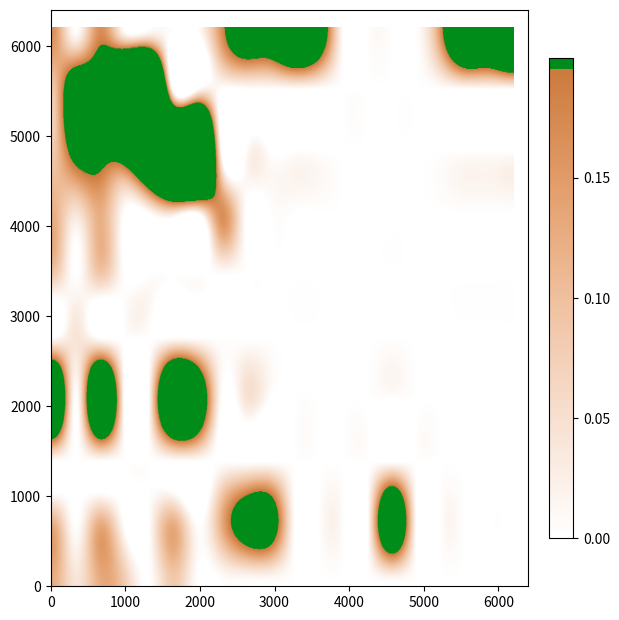

Is it true that ns8qzpq8 equals 0.1 at xwdrs2qi?

False